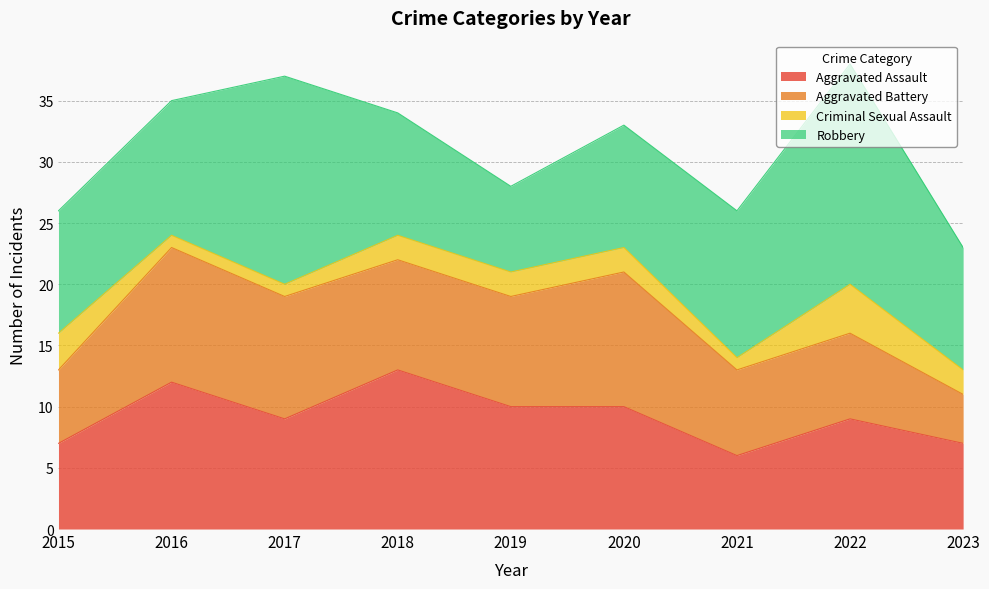

Is the value of Aggravated Battery at 2020 greater than the value of Robbery at 2016?

No